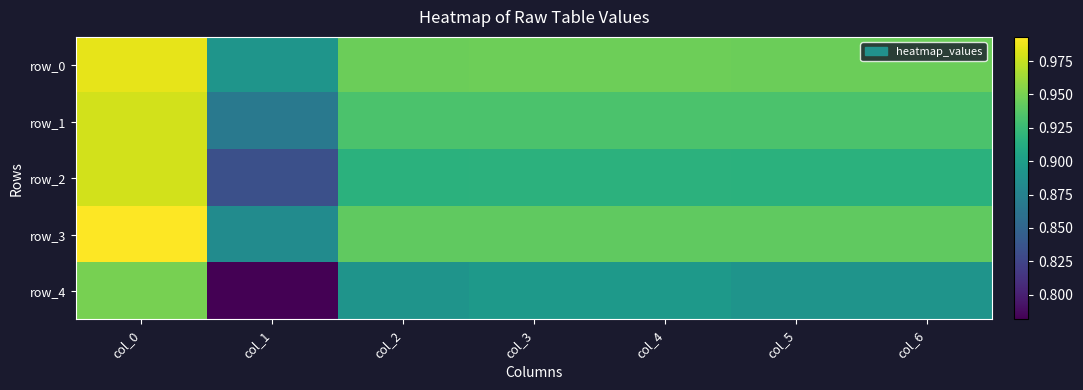

What is the sum of all row_4 values?

6.2